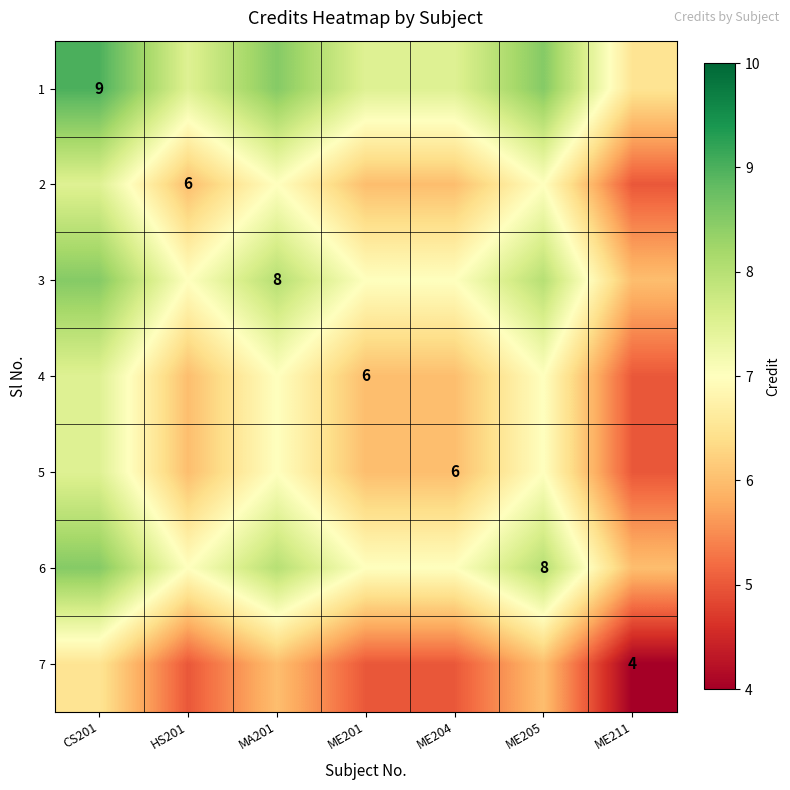

The value of 7 at ME211 is 4.0. True or false?

True